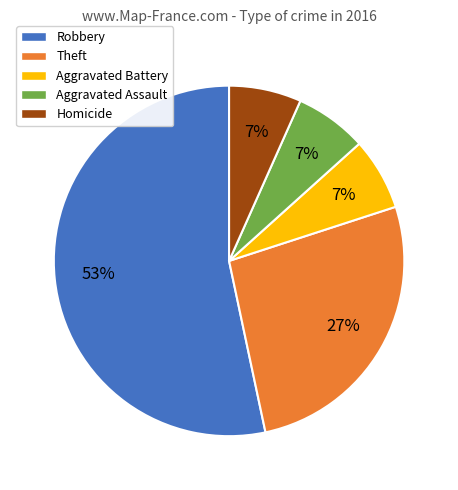

Do Homicide and Aggravated Battery together represent more than half of the pie?

No